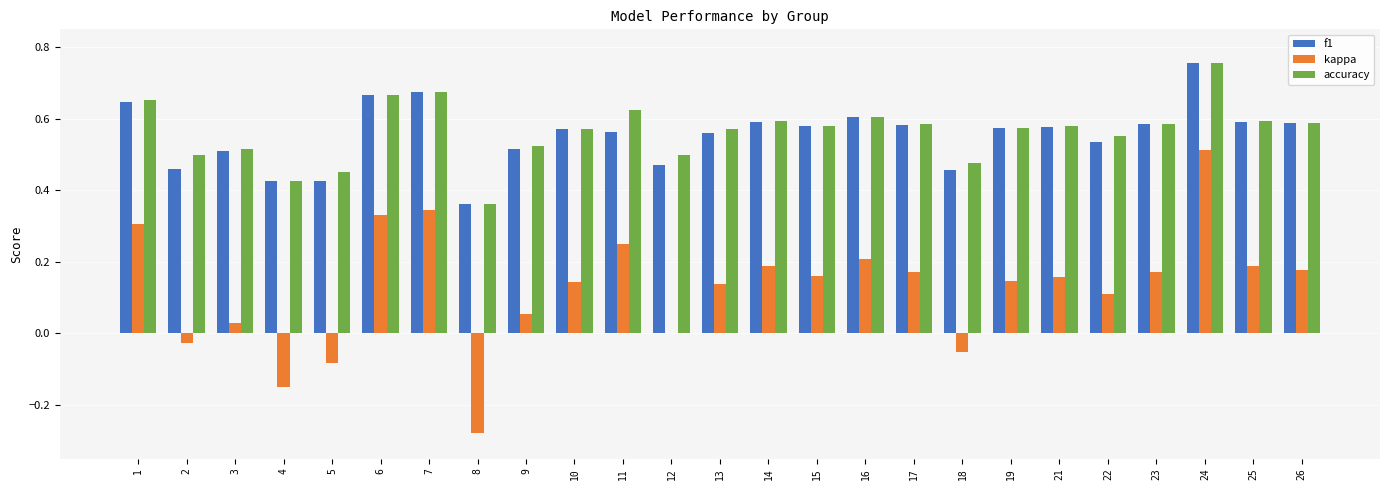

What is the sum of the accuracy values at 5 and 9?

1.0